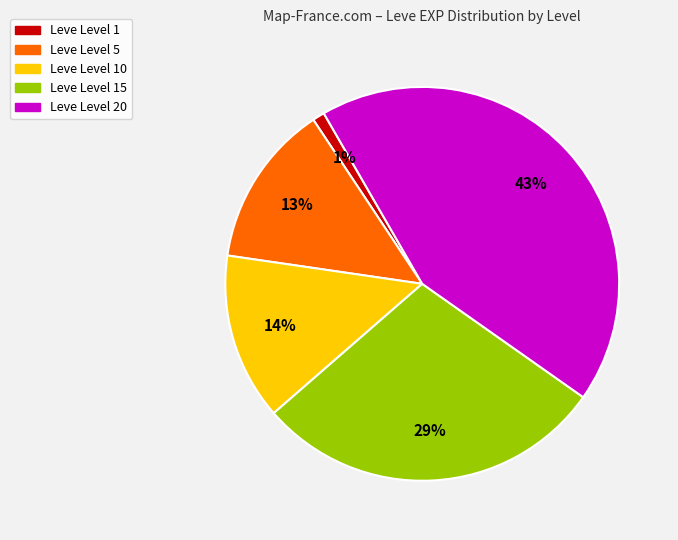

To the nearest percent, what is the difference between the largest and smallest slice percentages?

42%